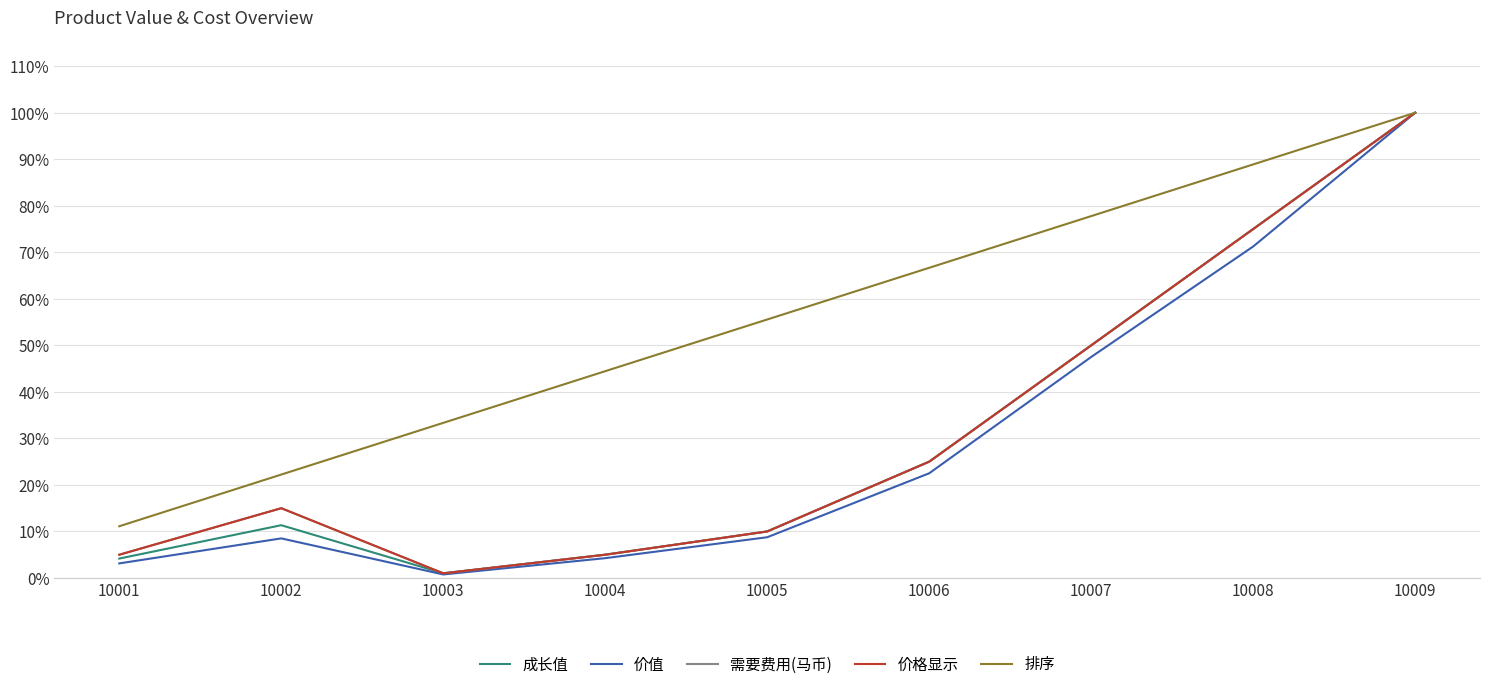

Rank the categories by 价格显示 value from lowest to highest.

10003, 10001, 10004, 10005, 10002, 10006, 10007, 10008, 10009